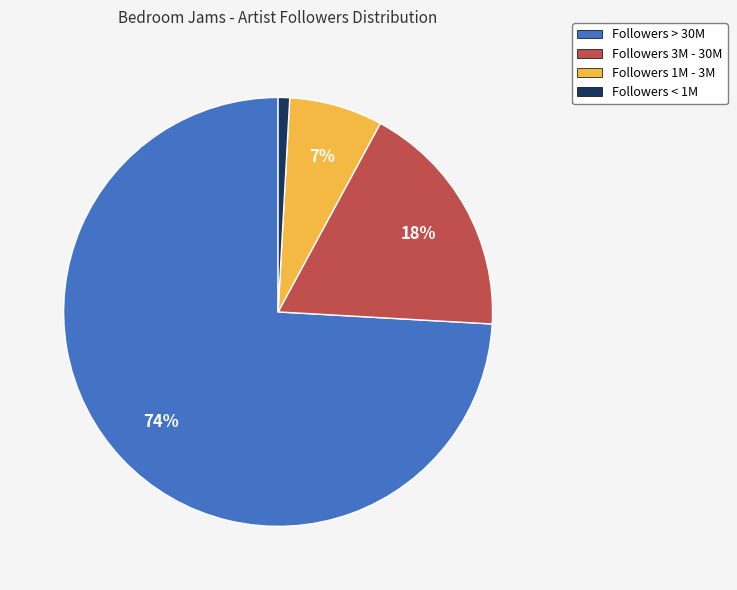

To the nearest percent, what is the difference between the largest and smallest slice percentages?

73%